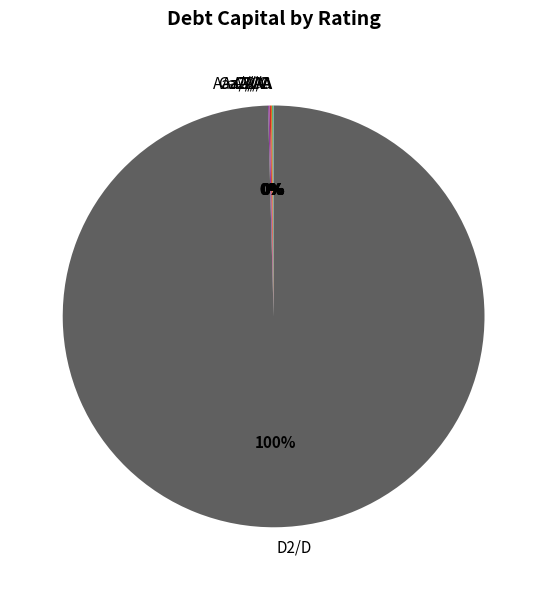

To the nearest percent, what percentage of the pie is D2/D?

100%